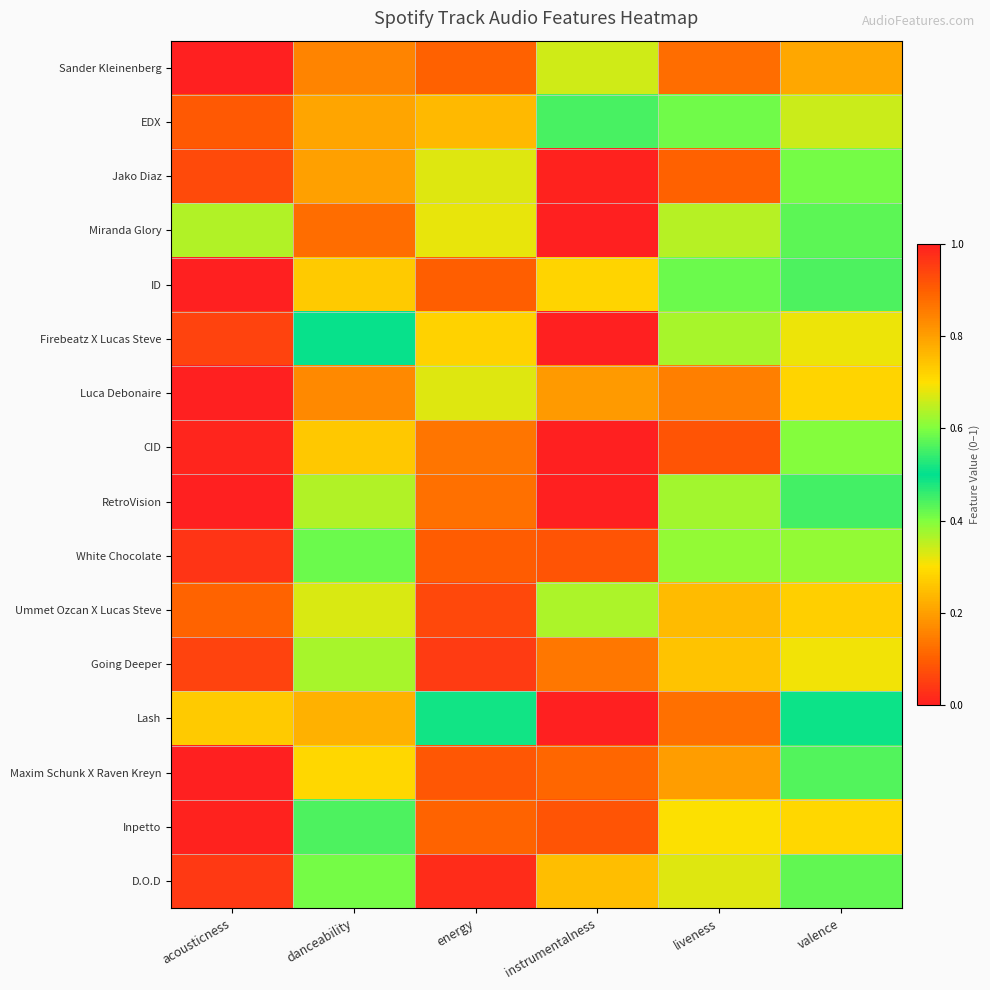

At how many categories does at least one series exceed 0?

6